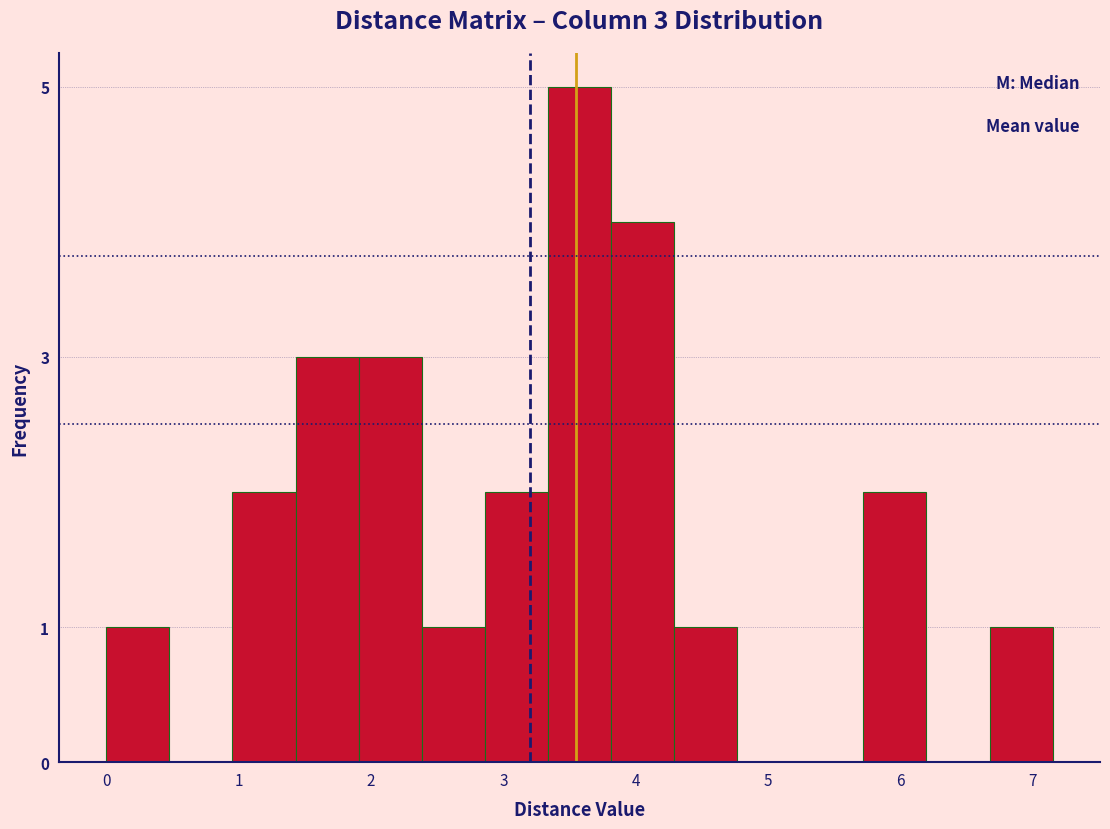

Which range on the x-axis has the tallest bar?

3.3 to 3.8